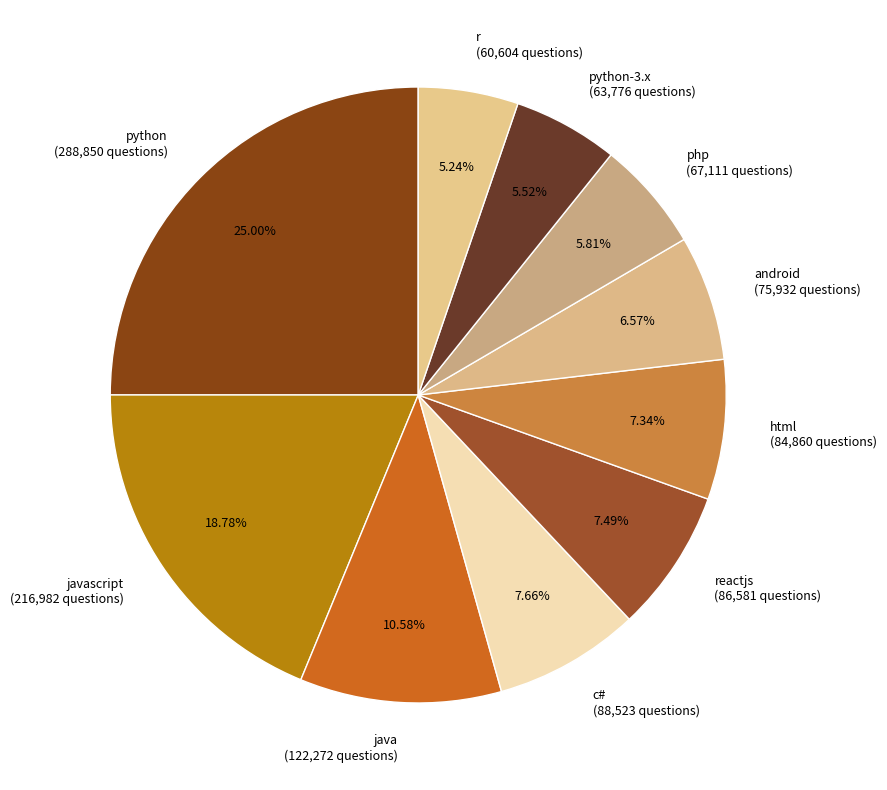

Count the number of slices in the pie.

10